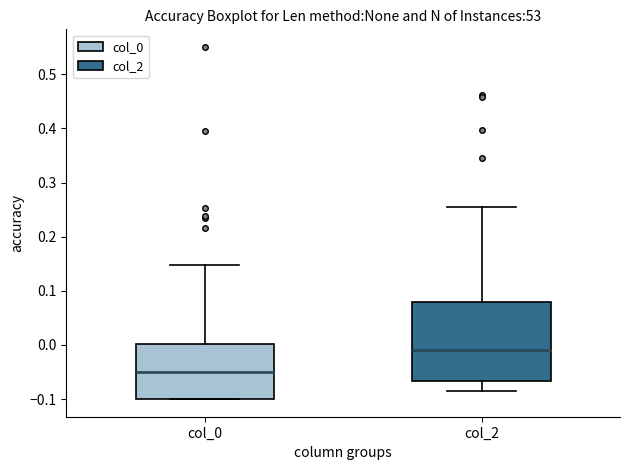

Reading left to right, transcribe this box plot: for each box, give where its median line is, the range the box spans, and where its two whiskers end, as read against the y-axis. The values are not printed on the chart, so give them approximately, as read against the axis.

col_0: median -0.05, box -0.10 to 0.00, whiskers -0.10 to 0.15
col_2: median -0.01, box -0.07 to 0.08, whiskers -0.09 to 0.25